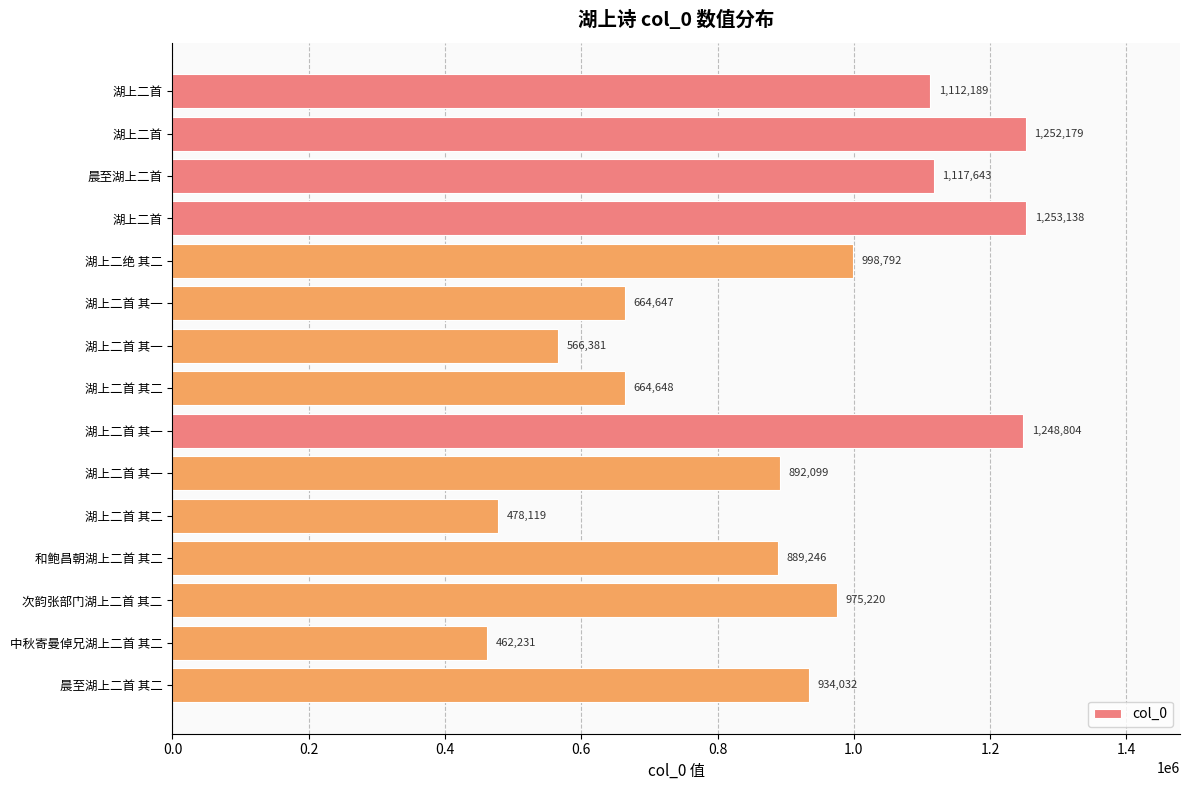

Which category has the lowest value across all series?

中秋寄曼倬兄湖上二首 其二